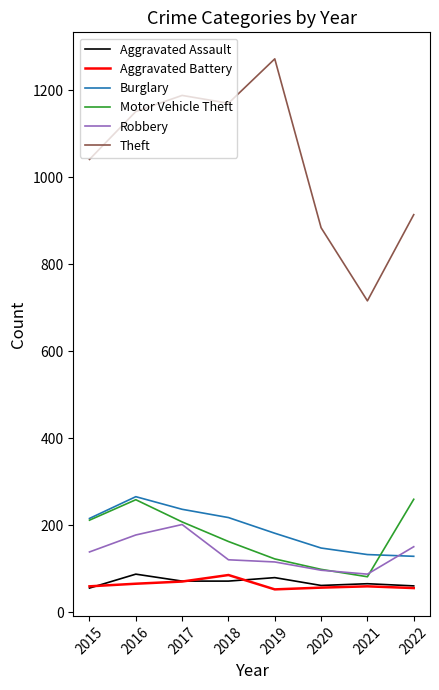

What is the difference between the Theft values at 2022 and 2016?

237